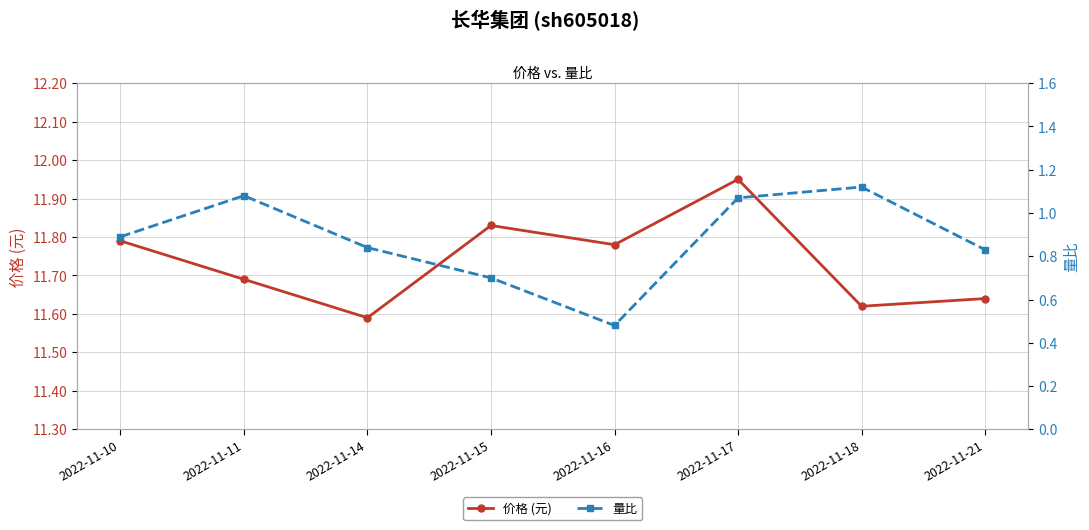

At which label does 价格 (元) reach its peak?

2022-11-17